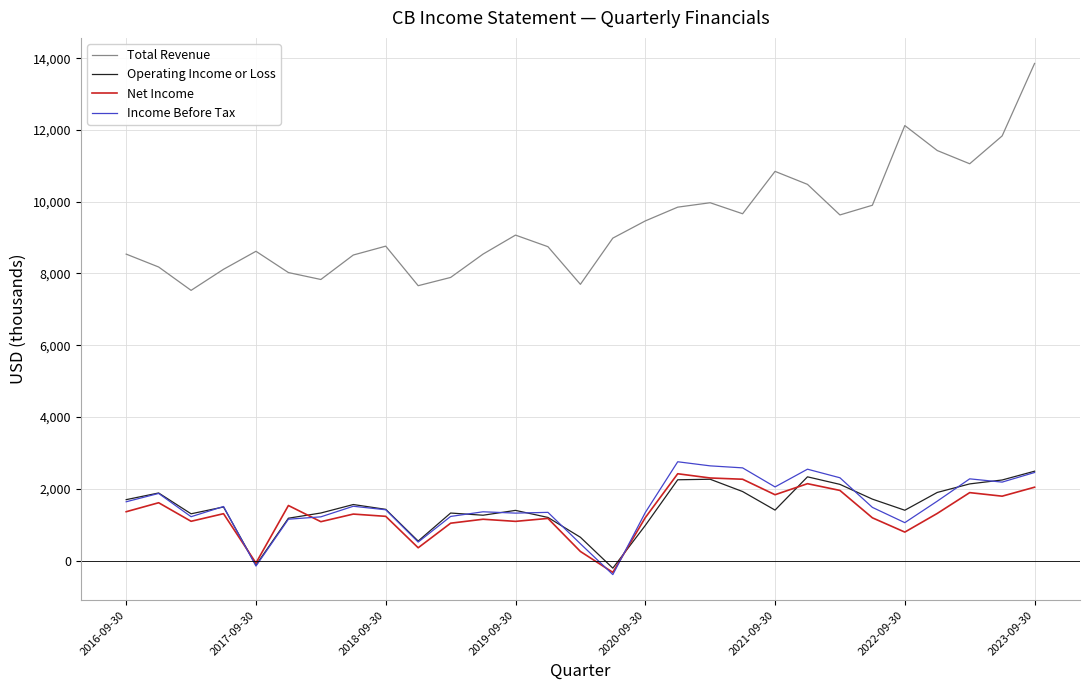

What is the average value of the Operating Income or Loss series?

1484